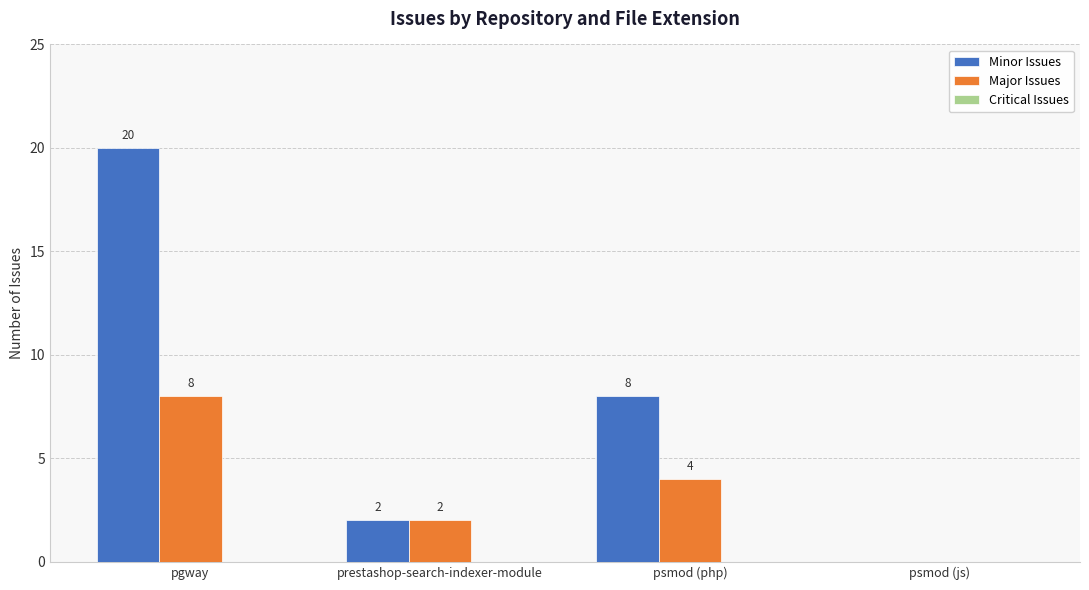

Which series has the largest total across all categories?

Minor Issues